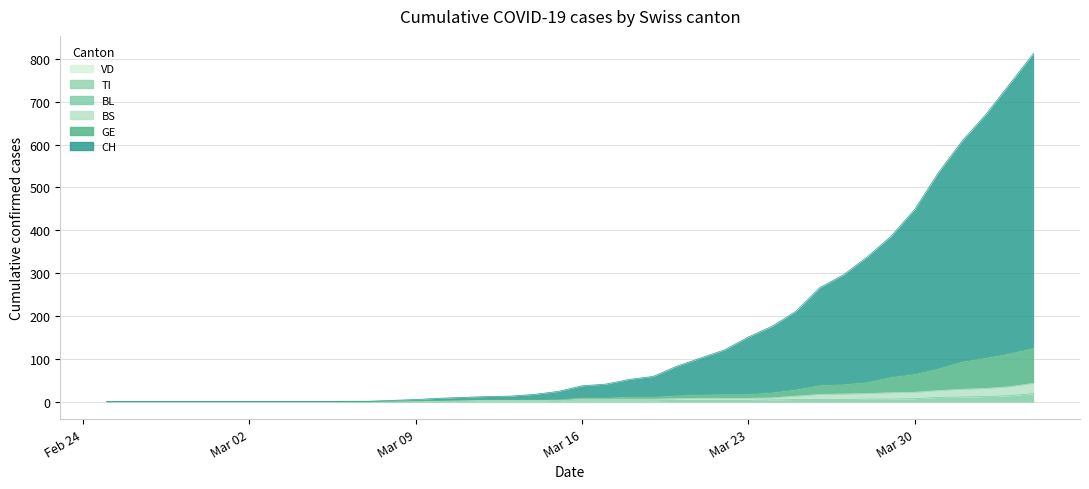

Does the chart have visible grid lines?

Yes